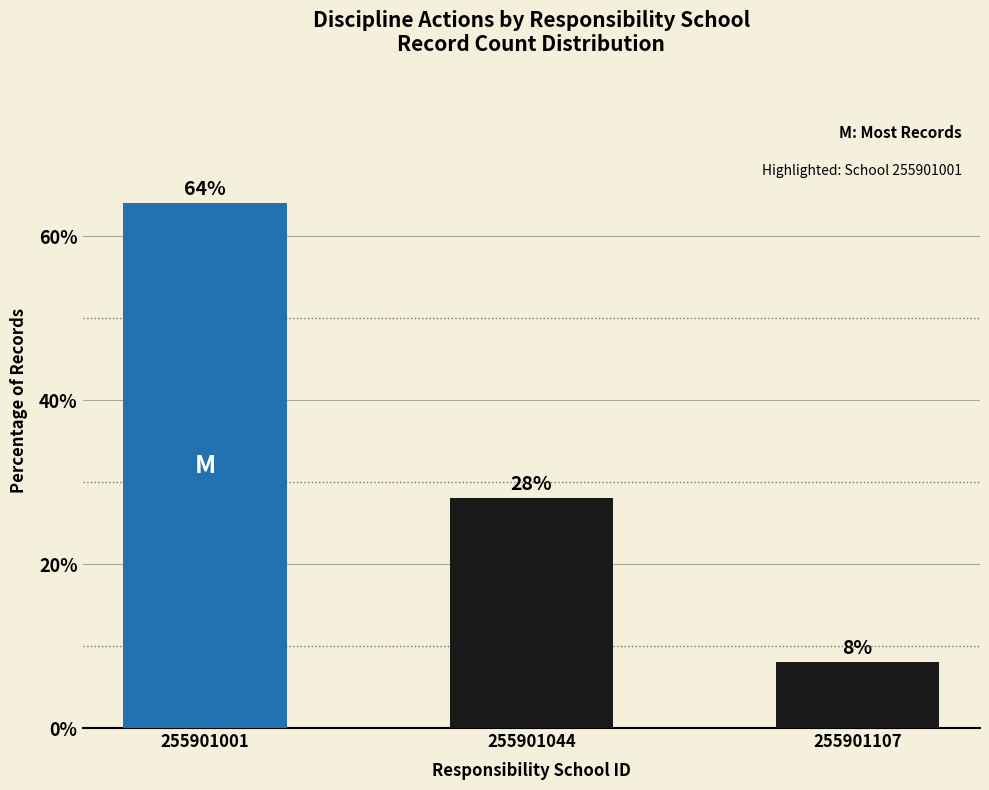

Count the number of values greater than 28.

2